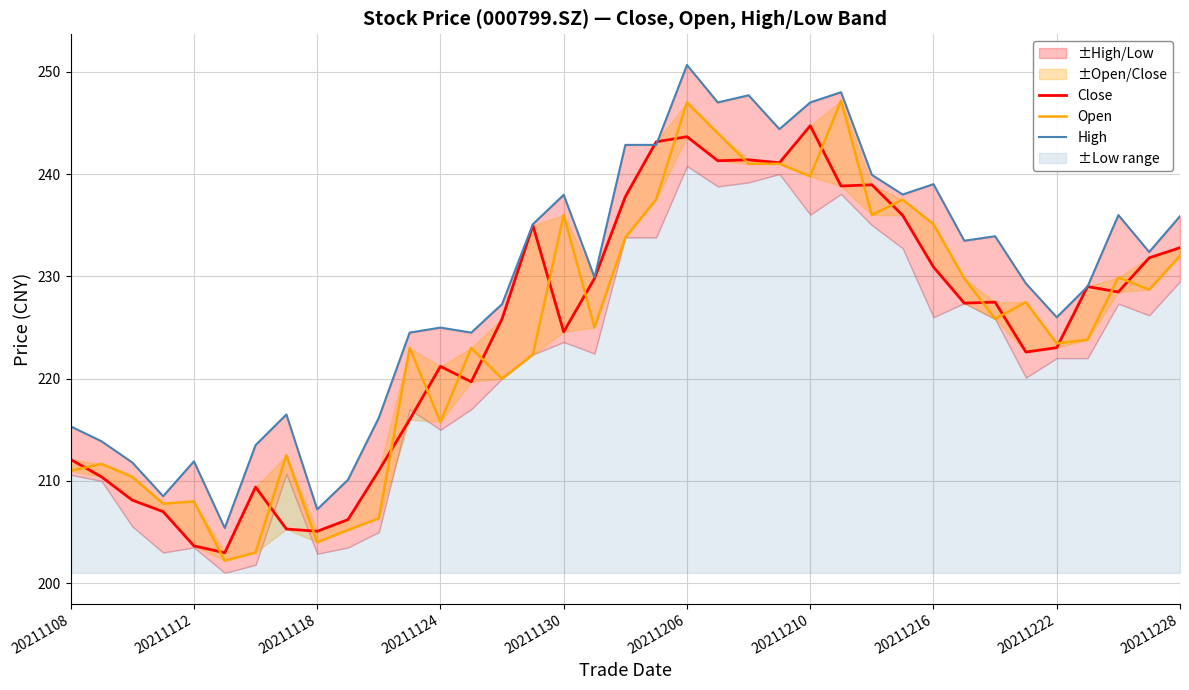

What is the sum of all Open values?

8308.1